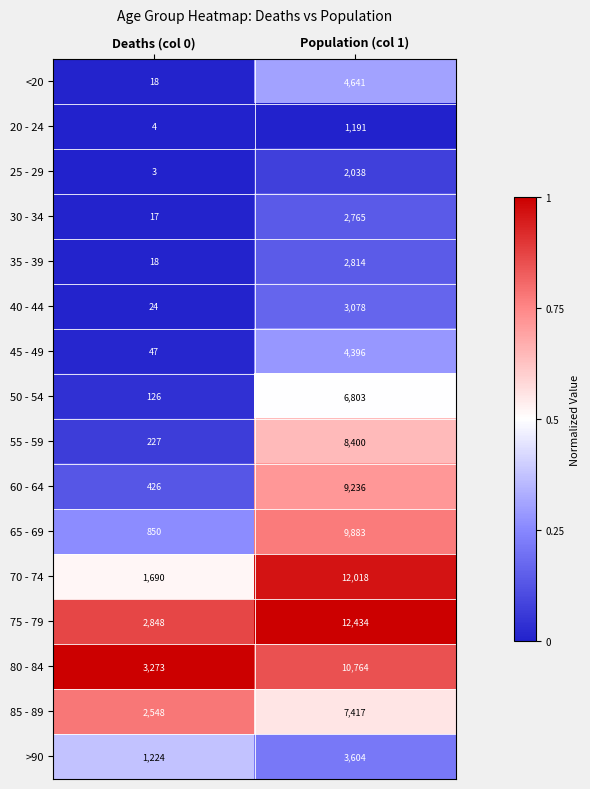

What is the difference between the maximum and minimum values in the 50 - 54 series?

6677